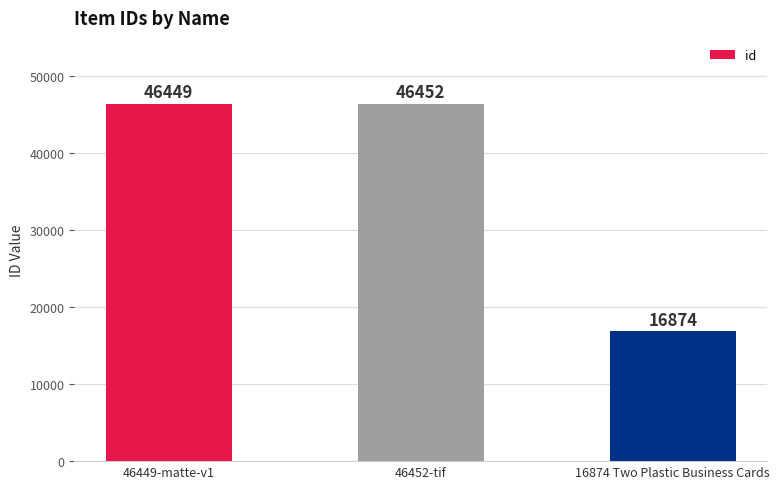

Reading left to right, extract all data points from this chart.

46449	46452	16874